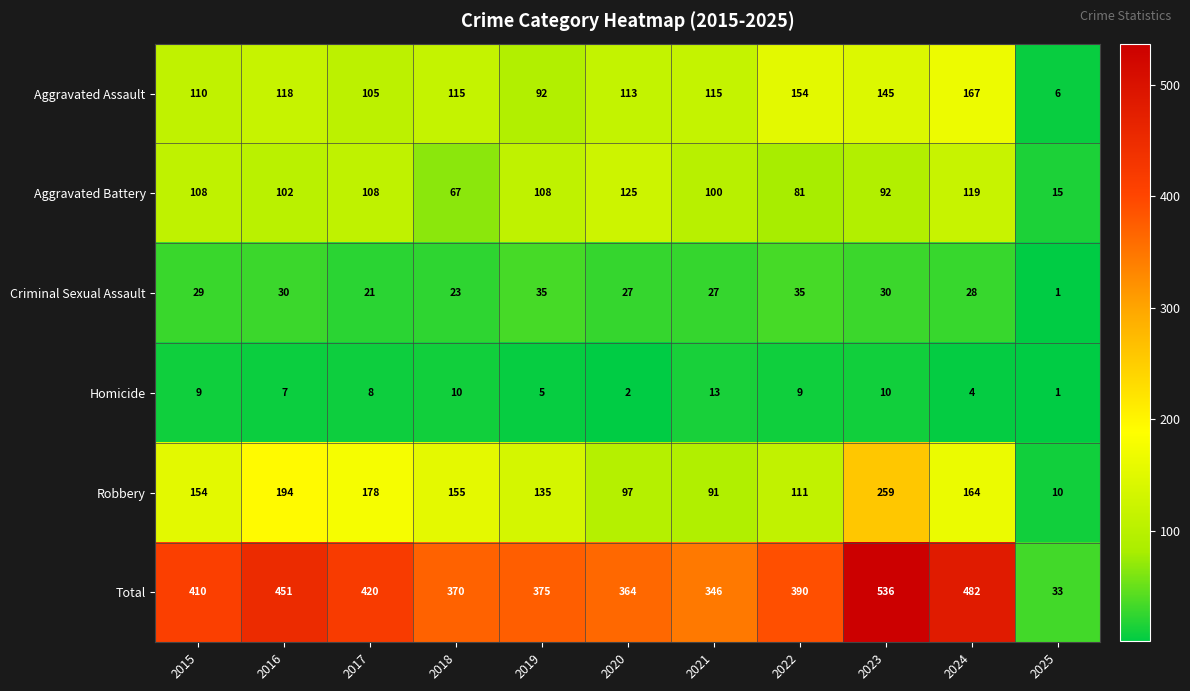

What is the difference between the Aggravated Assault values at 2017 and 2016?

13